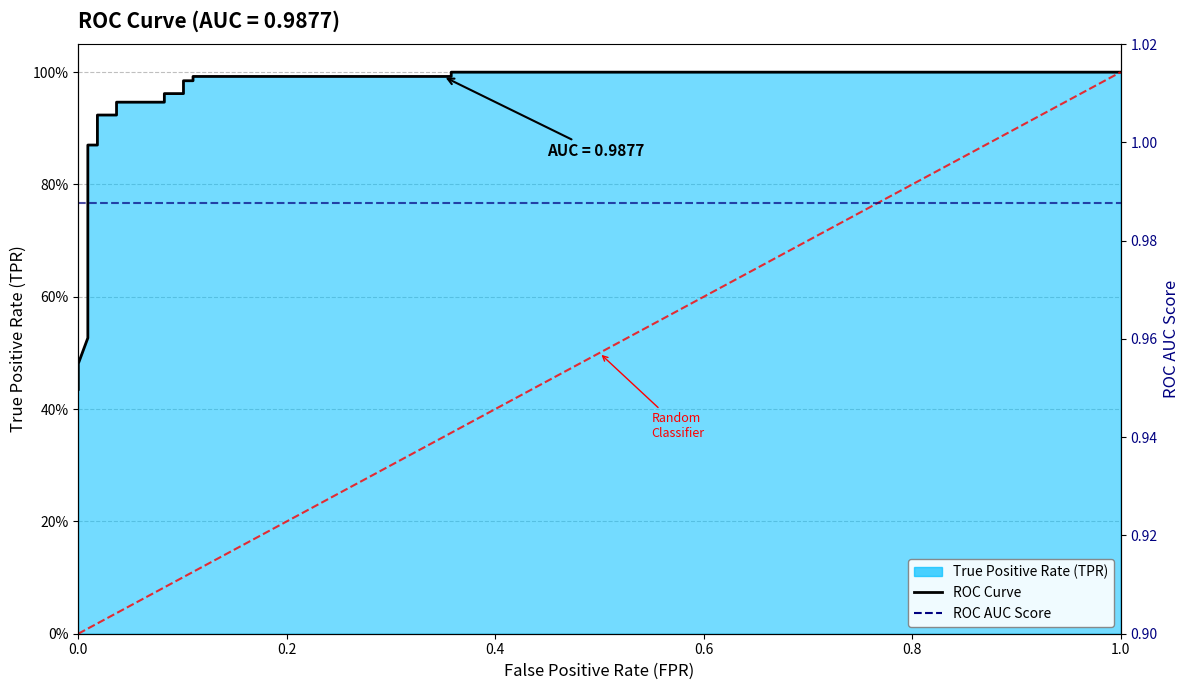

Rank the series by their average value, from highest to lowest.

ROC AUC Score, ROC Curve